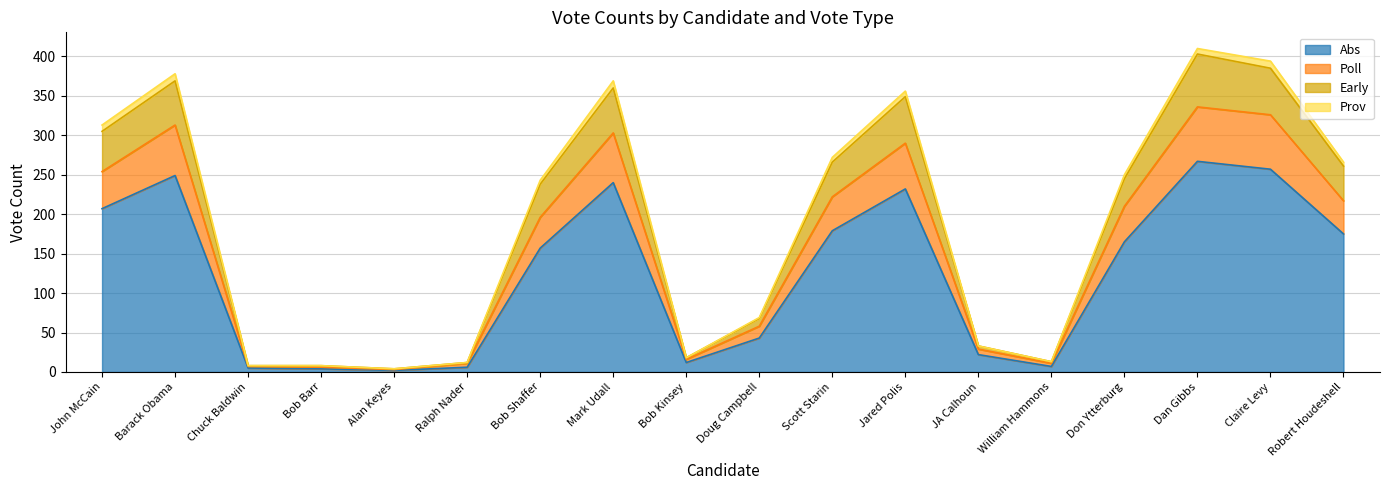

What is the spread (max minus min) of values at Mark Udall?

129